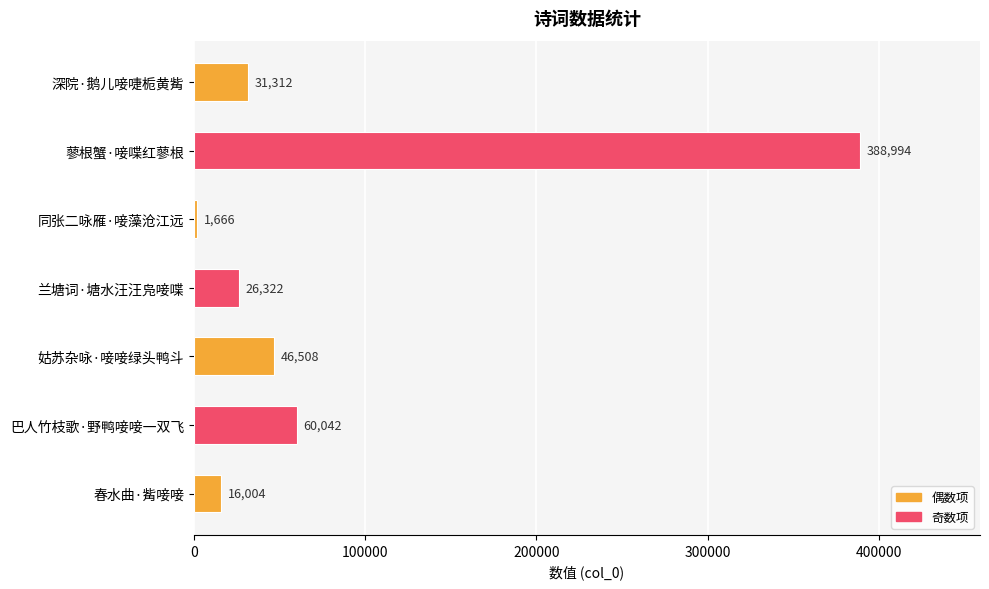

Where is the data nearest to the value 195330?

巴人竹枝歌·野鸭唼唼一双飞